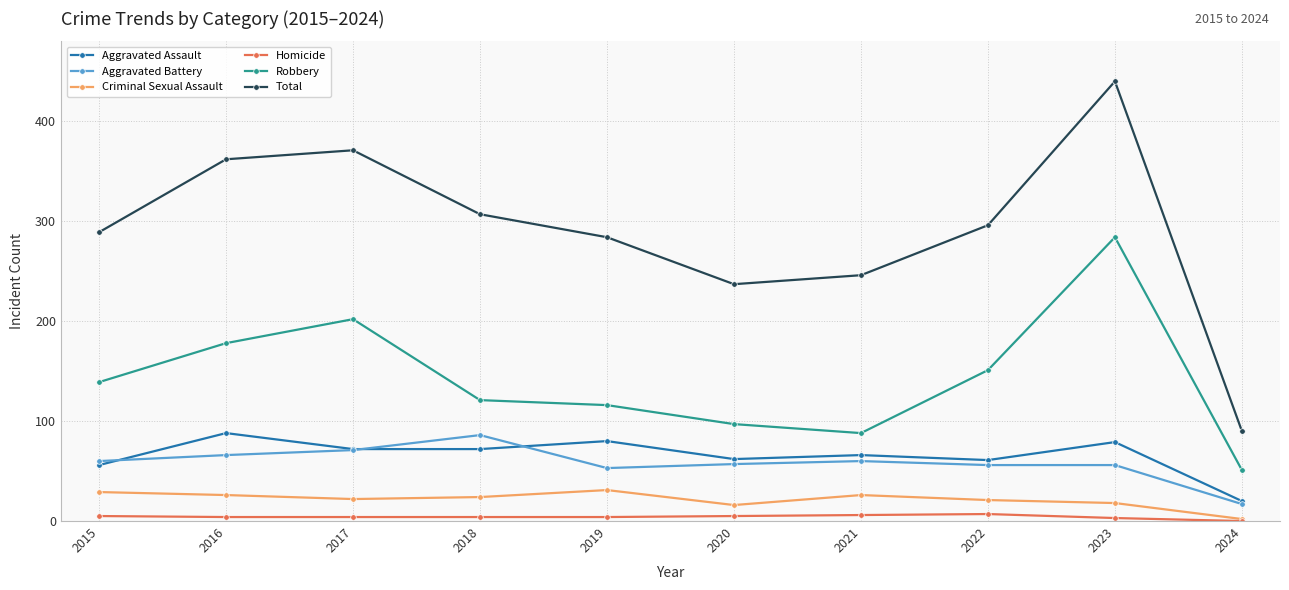

True or false: Total has more than 0 points higher than both neighbors.

True